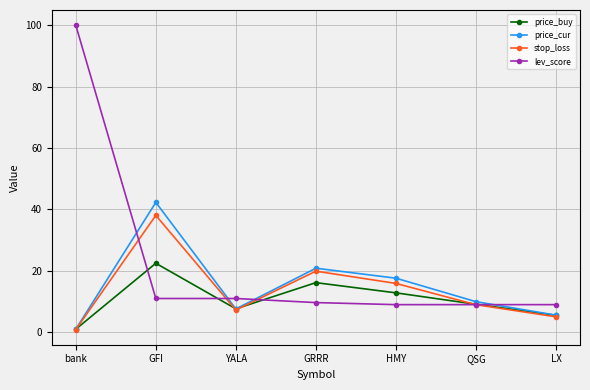

Reading left to right, list all the values displayed in this chart.

price_buy: 1.0	22.5	7.6	16.2	12.8	9.1	5.5
price_cur: 1.0	42.3	7.6	20.9	17.6	10.0	5.6
stop_loss: 0.9	38.1	7.2	19.9	15.9	9.0	5.0
lev_score: 100.0	11.0	11.0	9.7	9.0	9.0	9.0